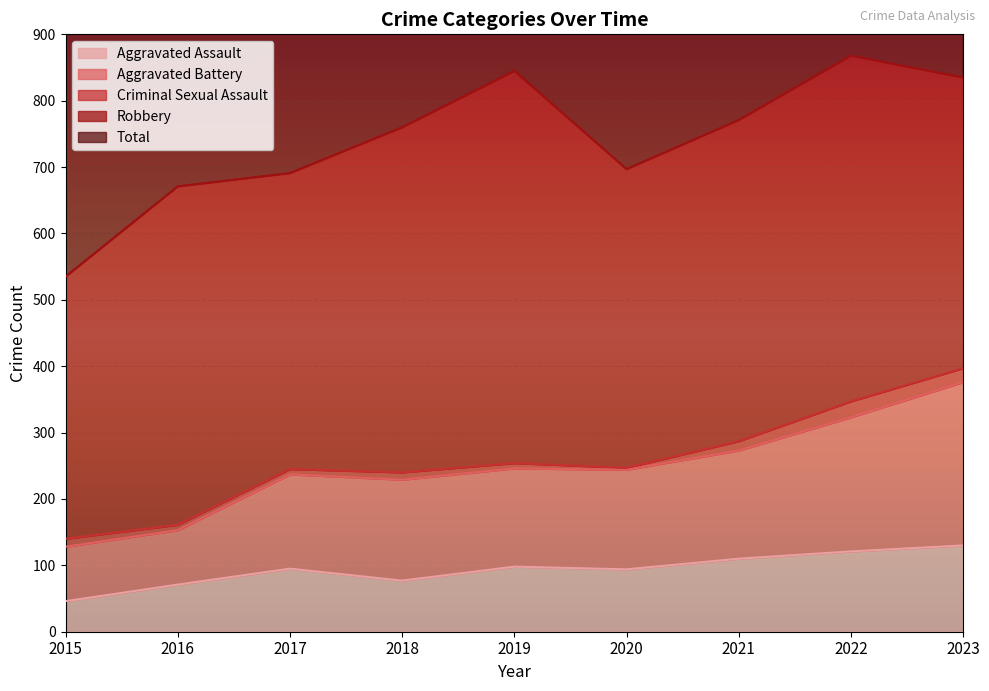

The Aggravated Assault series shows 49 at 2020. True or false?

False